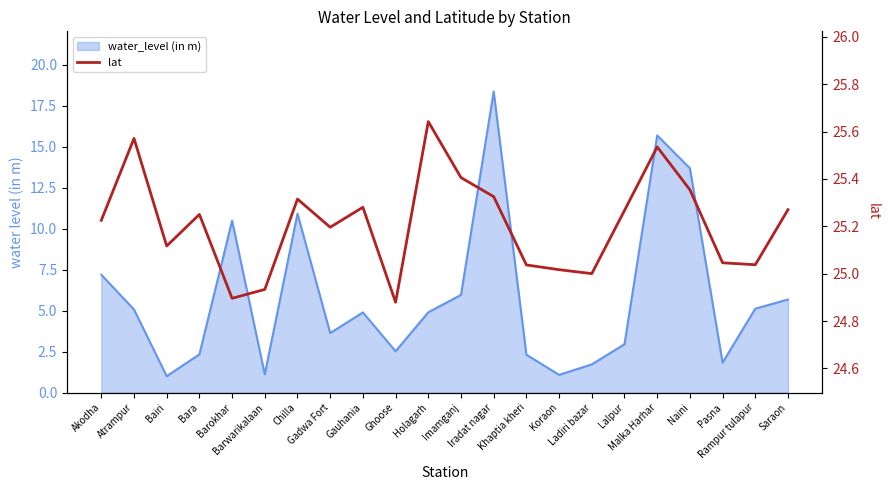

At which label is the value closest to 25?

Ladiri bazar